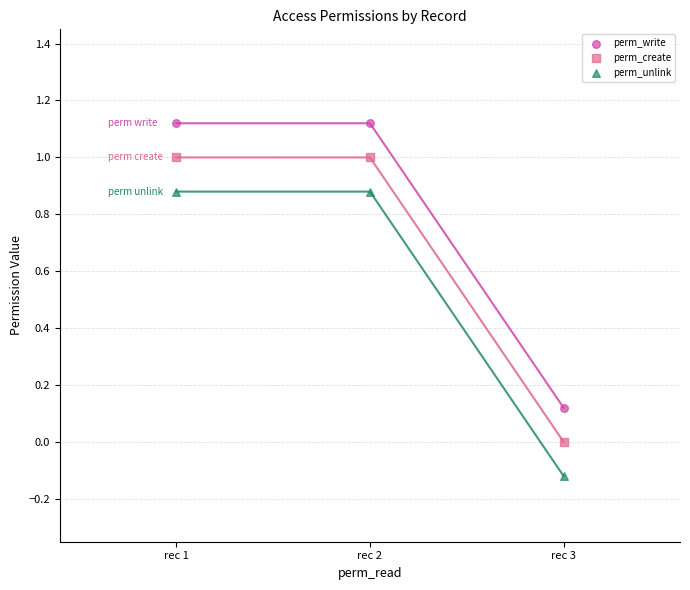

Which series reaches the maximum Y coordinate?

perm_write